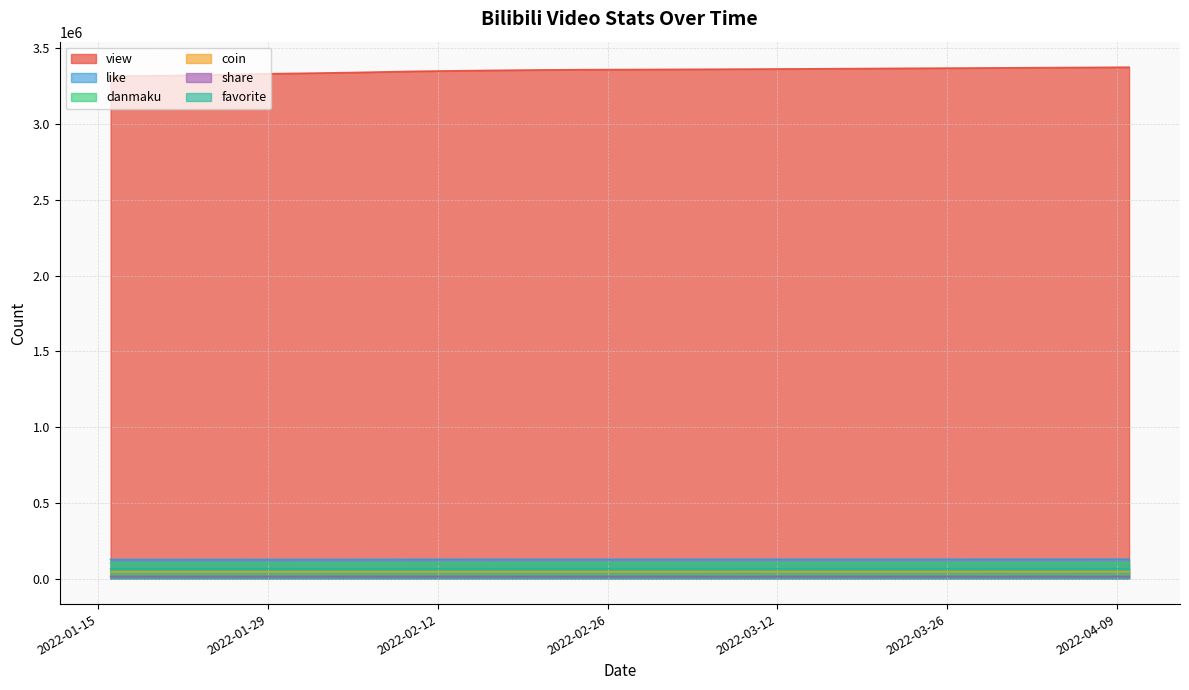

The value of like at 2022-02-21 is 126679. True or false?

True